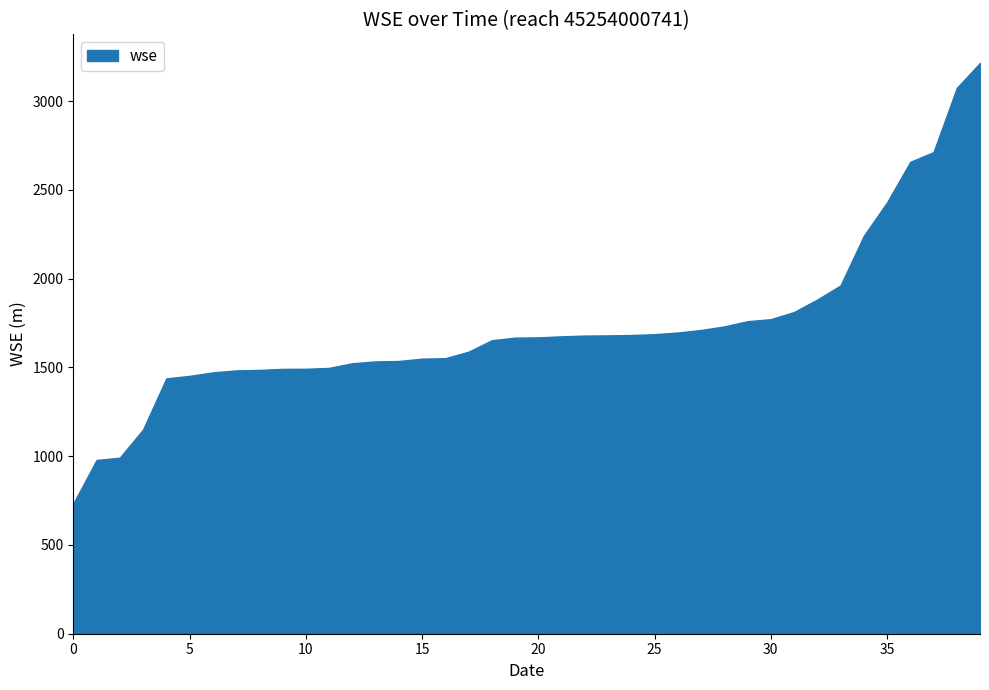

What is the difference between the maximum and minimum values?

2482.2